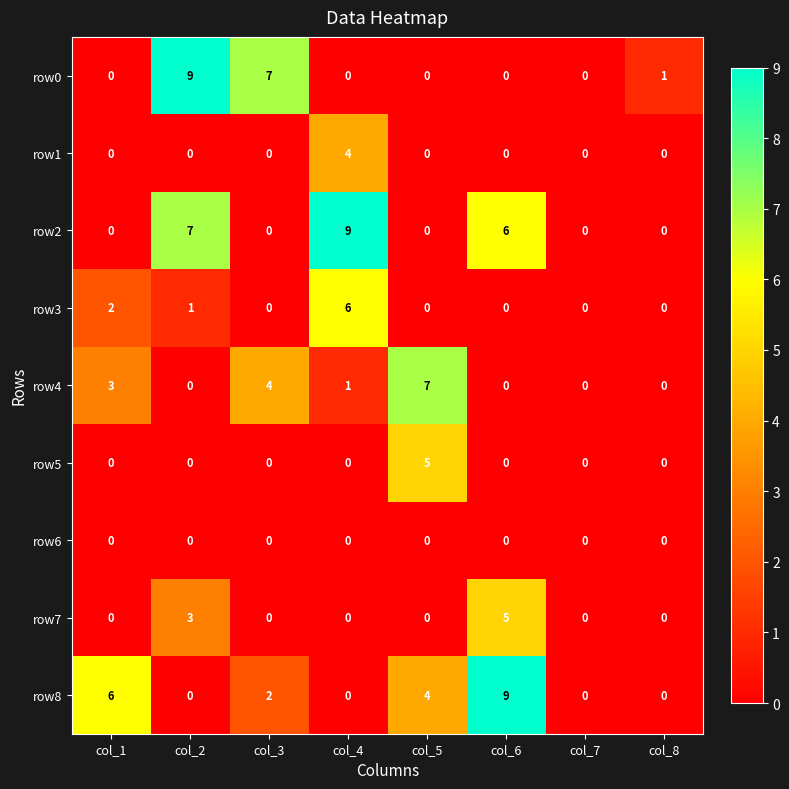

What is the highest value of the row4 series?

7